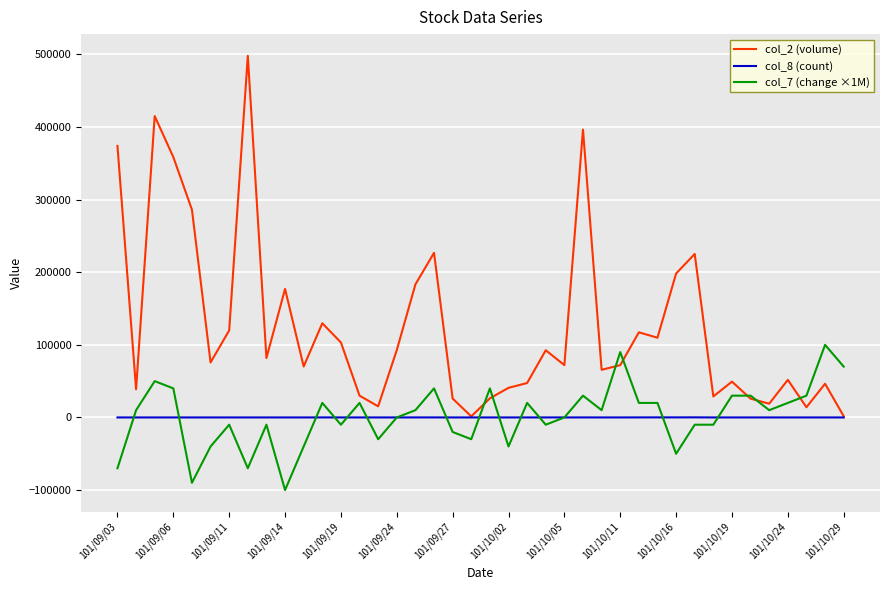

What is the sum of all col_2 (volume) values?

5003570